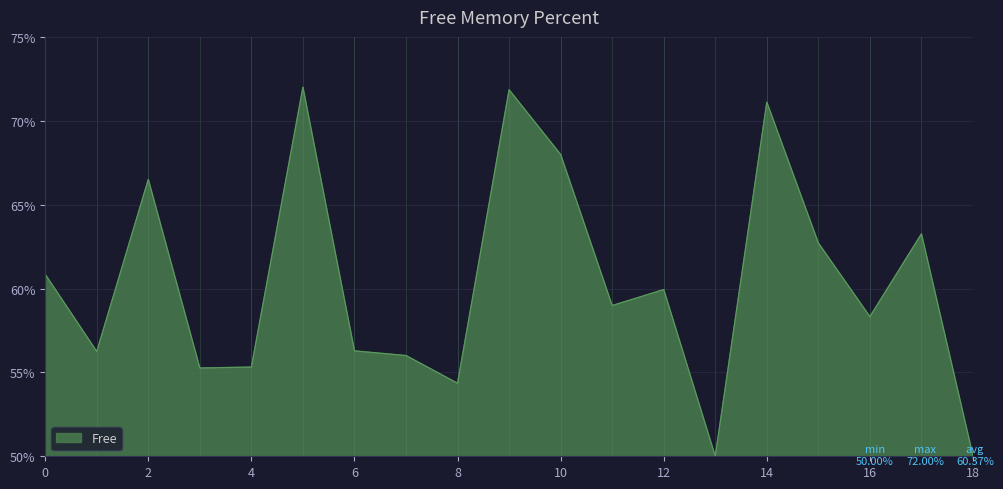

What is the difference between the maximum and minimum values?

22.0